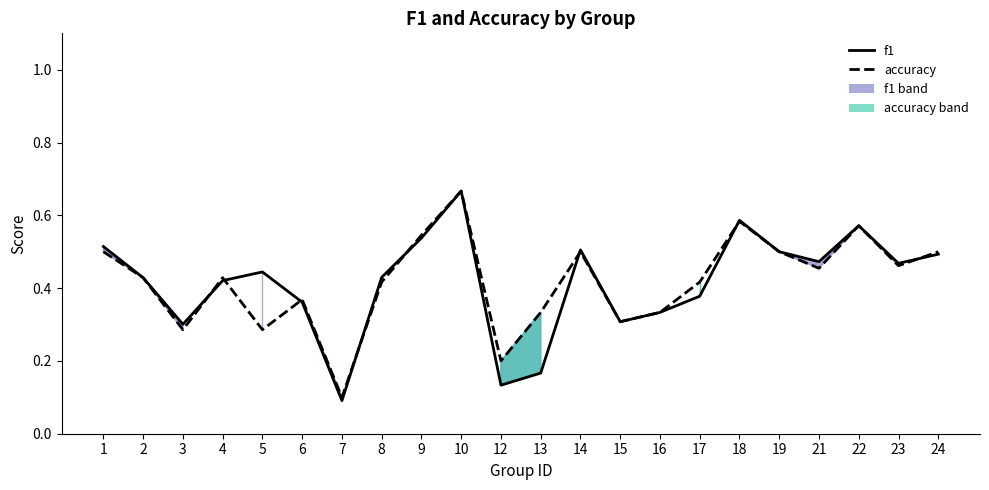

Reading left to right, what are all the values shown in this chart?

f1: 1=0.5	2=0.4	3=0.3	4=0.4	5=0.4	6=0.4	7=0.1	8=0.4	9=0.5	10=0.7	12=0.1	13=0.2	14=0.5	15=0.3	16=0.3	17=0.4	18=0.6	19=0.5	21=0.5	22=0.6	23=0.5	24=0.5
accuracy: 1=0.5	2=0.4	3=0.3	4=0.4	5=0.3	6=0.4	7=0.1	8=0.4	9=0.5	10=0.7	12=0.2	13=0.3	14=0.5	15=0.3	16=0.3	17=0.4	18=0.6	19=0.5	21=0.5	22=0.6	23=0.5	24=0.5